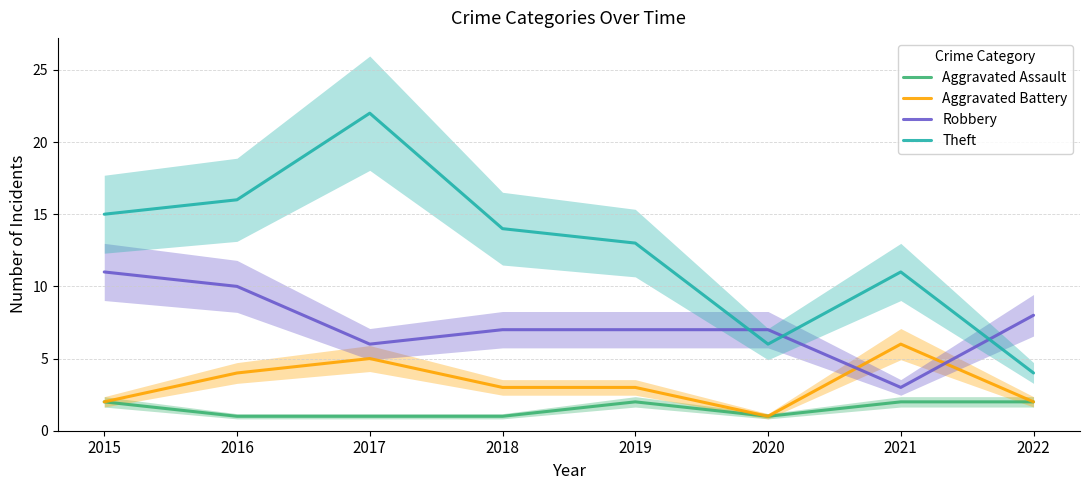

Which series has the widest spread of values?

Theft